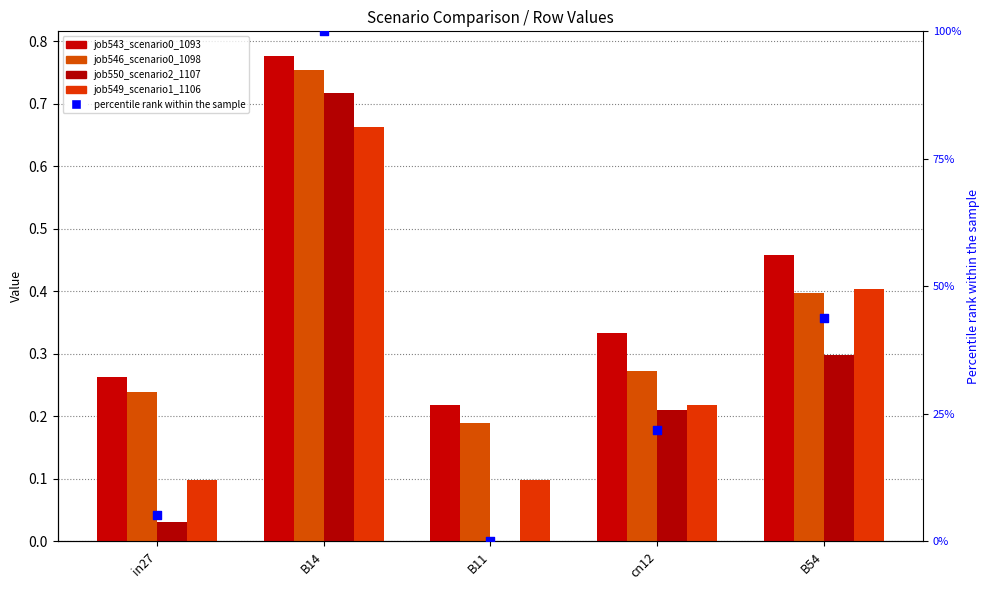

Which series reaches the maximum Y coordinate?

percentile rank within the sample